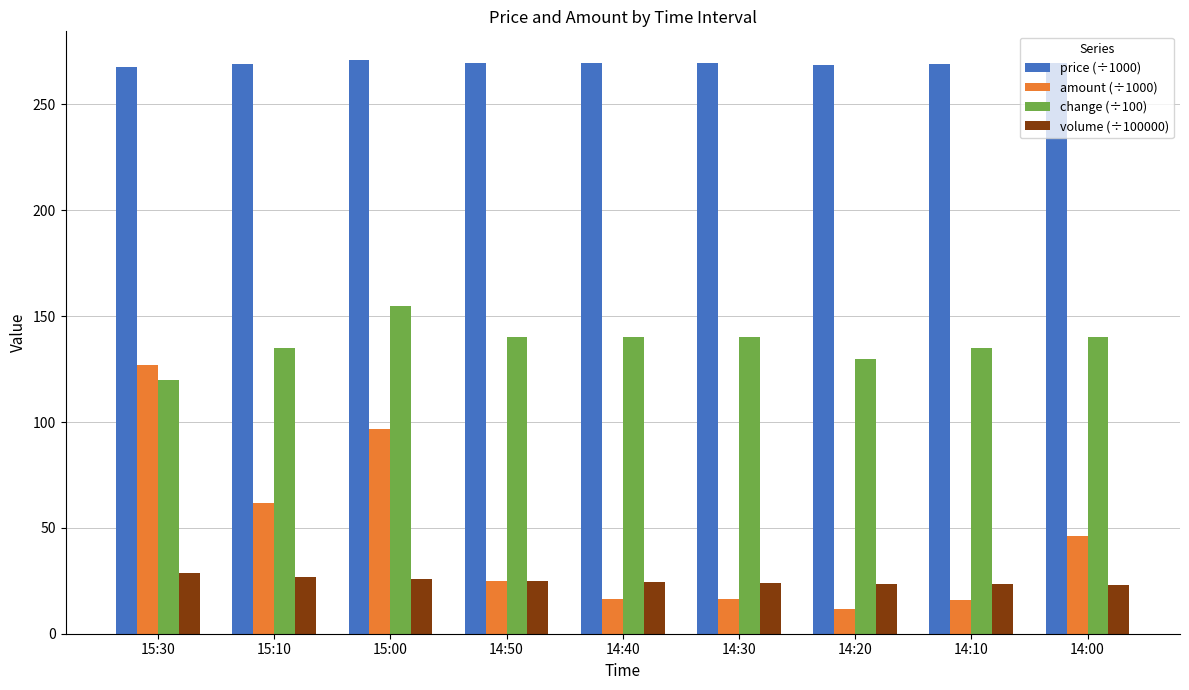

True or false: volume (÷100000) has a value of 14.1 at 14:10.

False